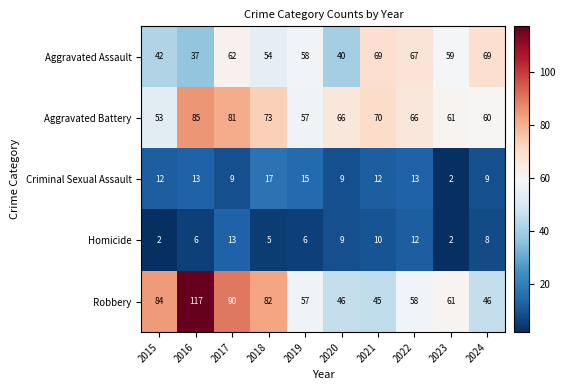

What is the total value across all series at 2018?

231